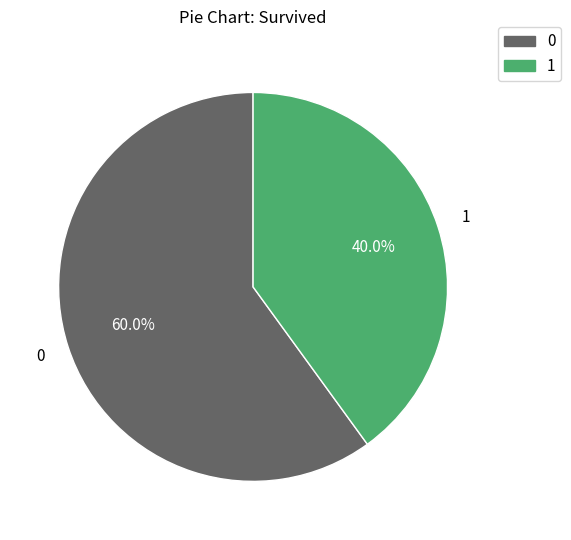

How many segments does this pie chart have?

2